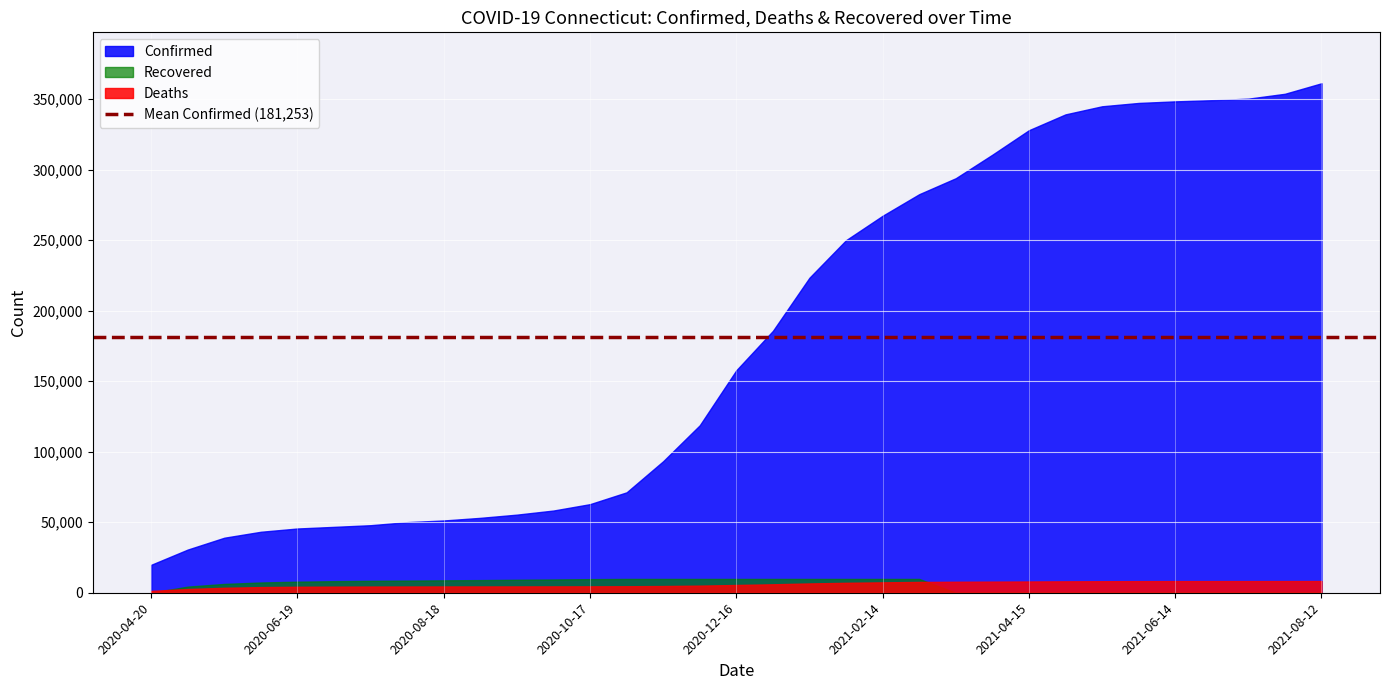

The Confirmed series shows 350386 at 2021-07-14. True or false?

True